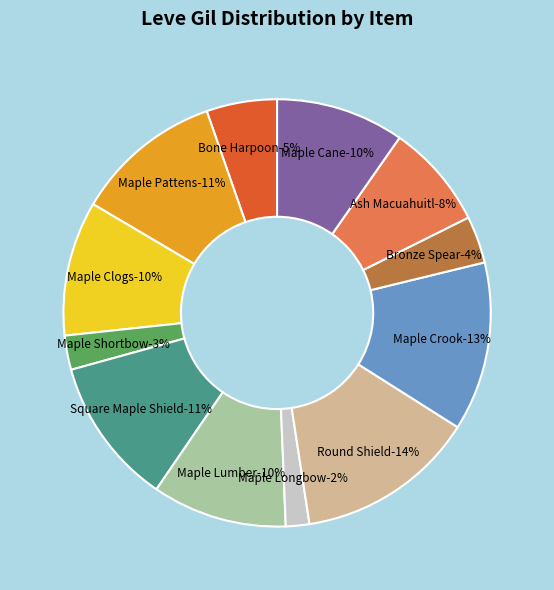

Is Round Shield the majority of the pie?

No